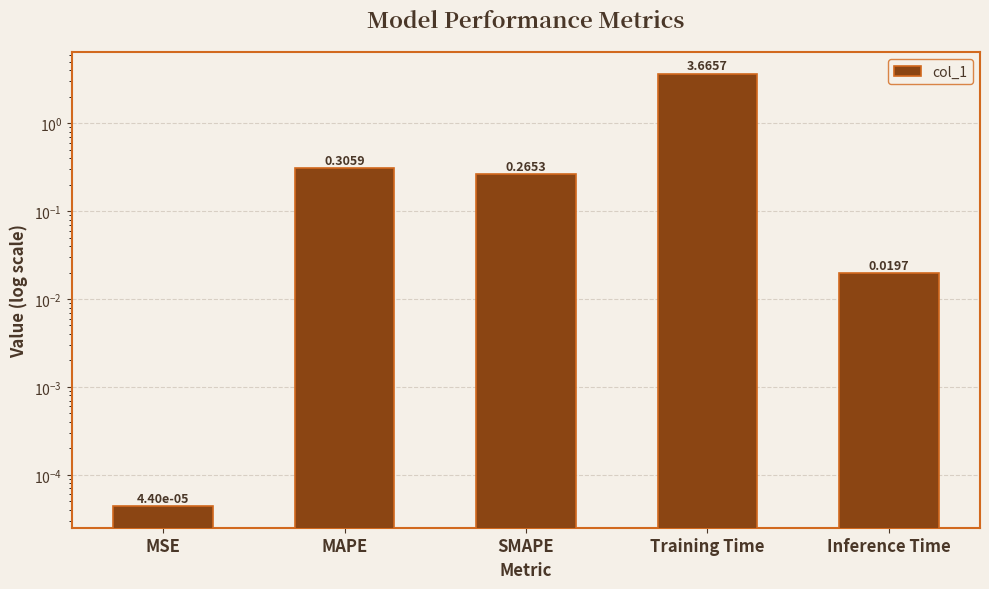

What position from the left is Inference Time?

5